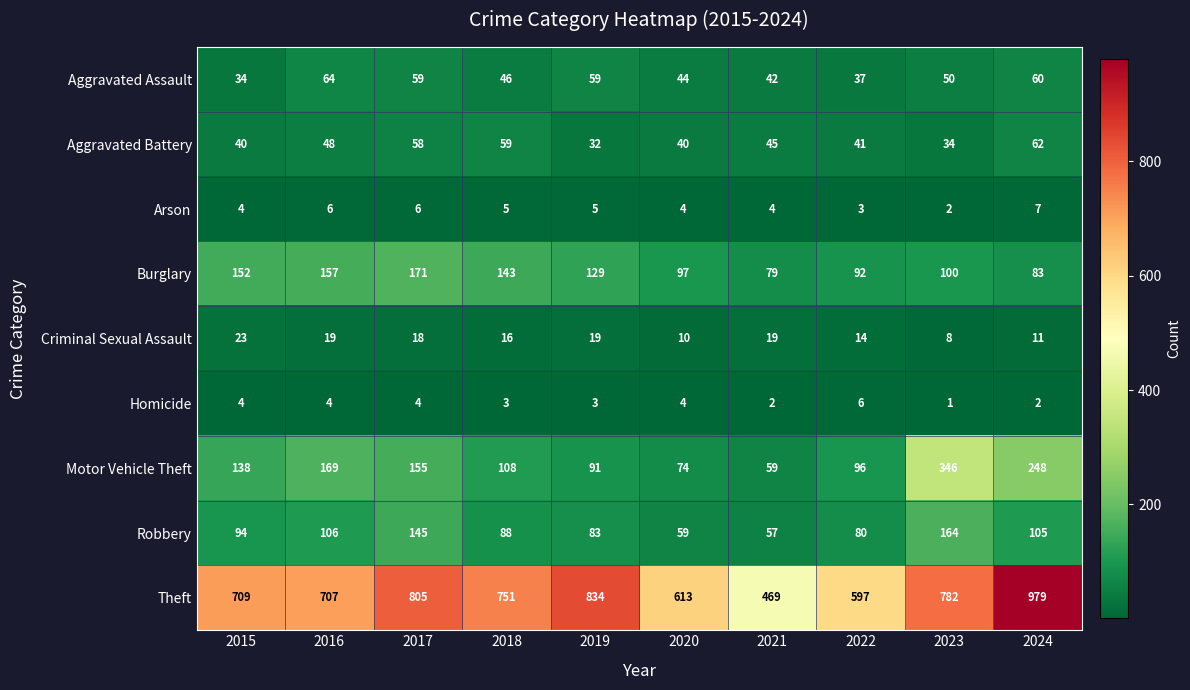

List the series in order of their peak value, highest first.

Theft, Motor Vehicle Theft, Burglary, Robbery, Aggravated Assault, Aggravated Battery, Criminal Sexual Assault, Arson, Homicide